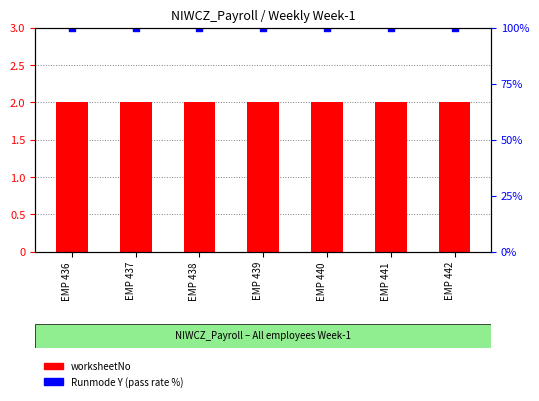

Which series reaches the maximum Y coordinate?

Runmode Y (pass rate %)